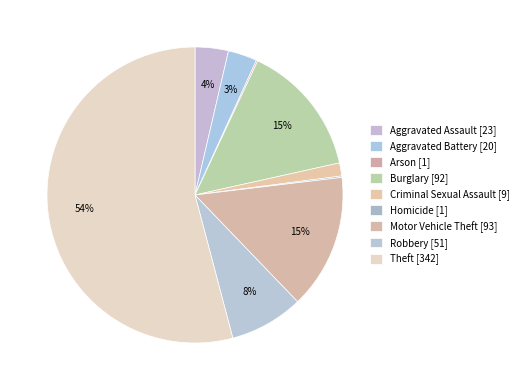

The Theft slice represents 54% of the pie. True or false?

True